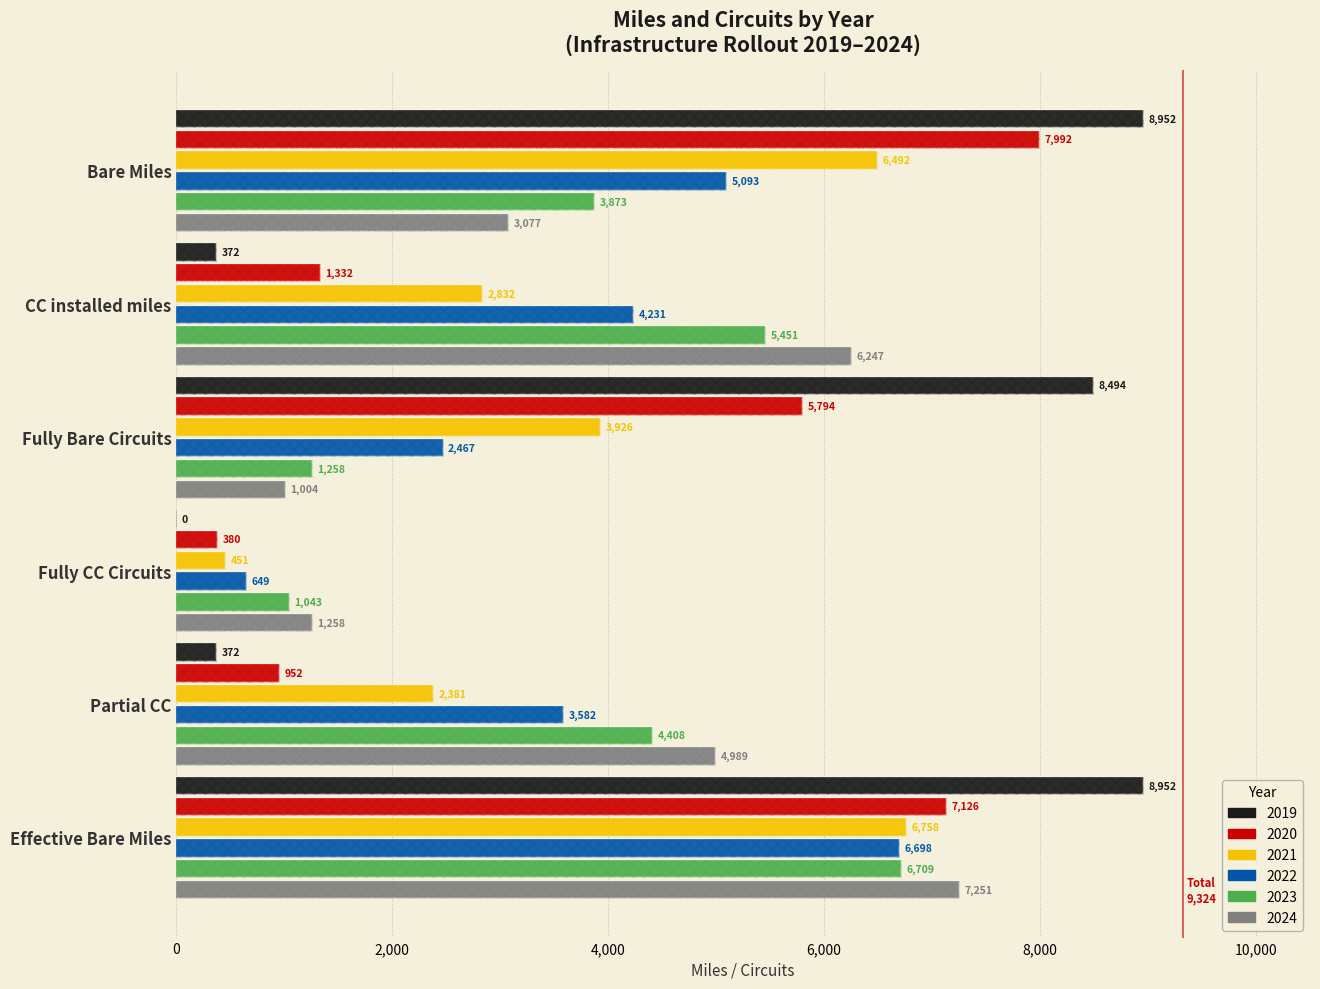

What is the difference between the maximum and minimum values in the 2022 series?

6049